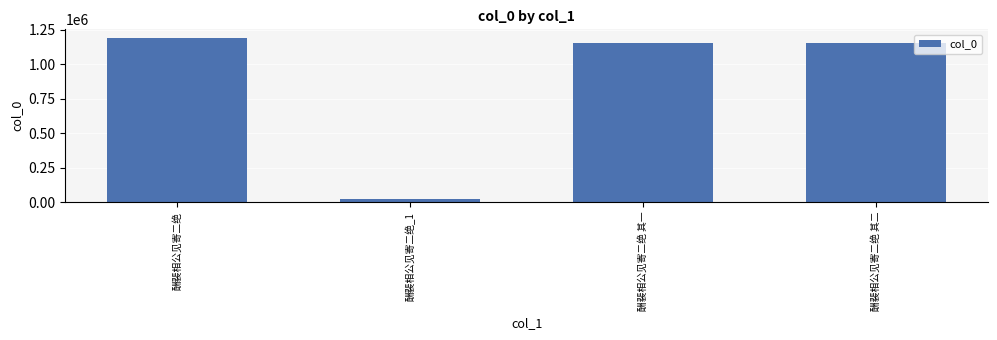

The value at 酬裴相公见寄二绝 其二 is 1155713. True or false?

True